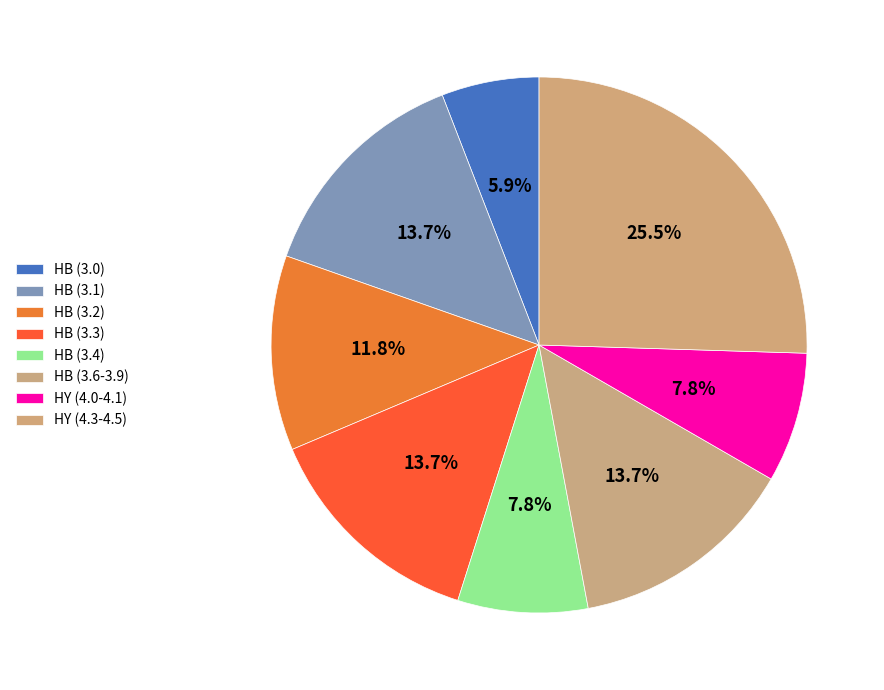

How many segments does this pie chart have?

8